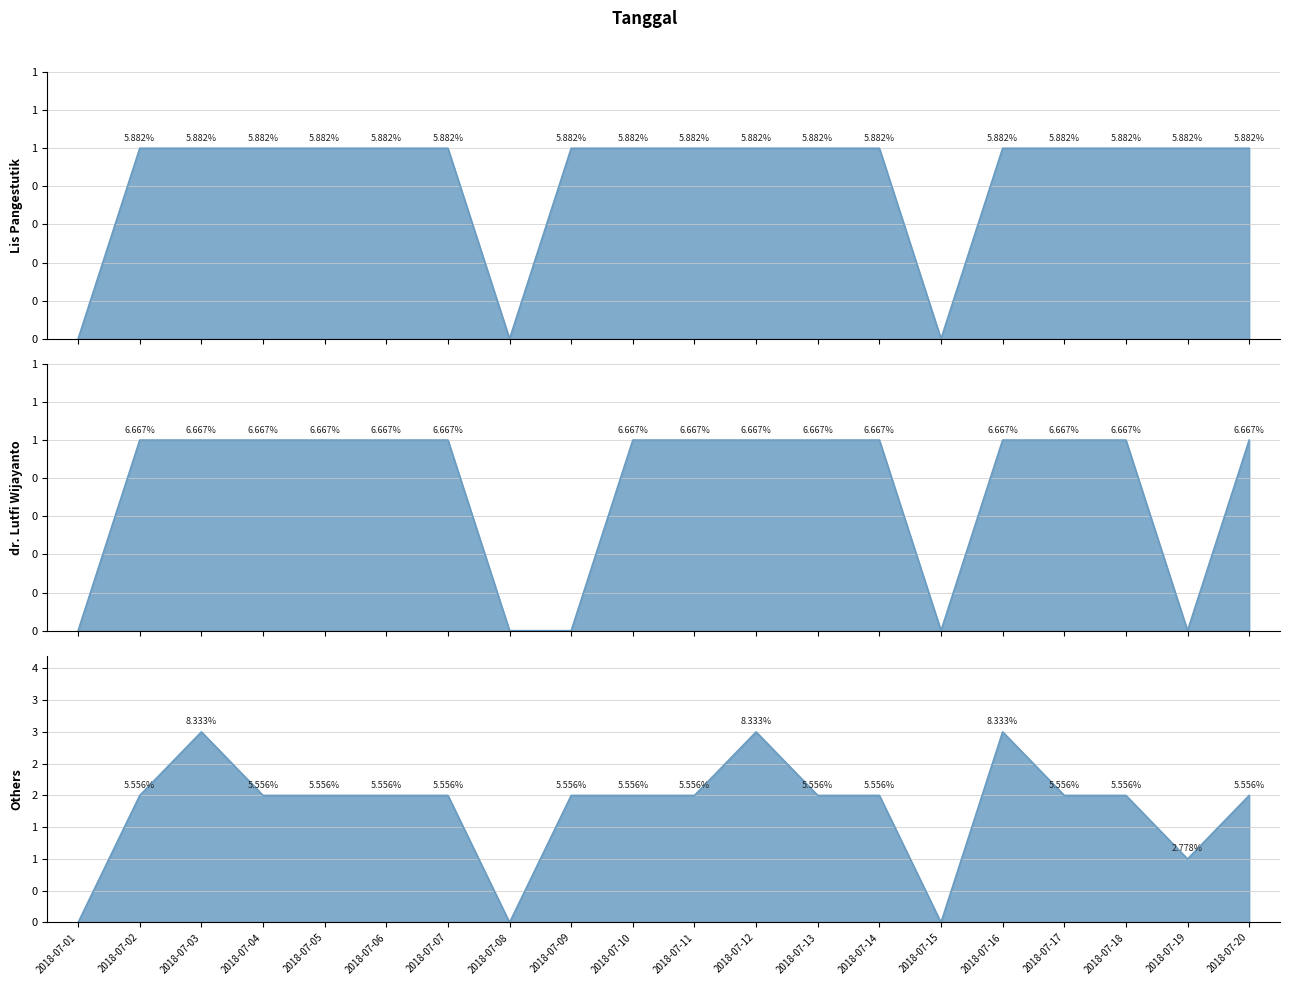

True or false: dr. Lutfi Wijayanto and Others cross at least once.

False